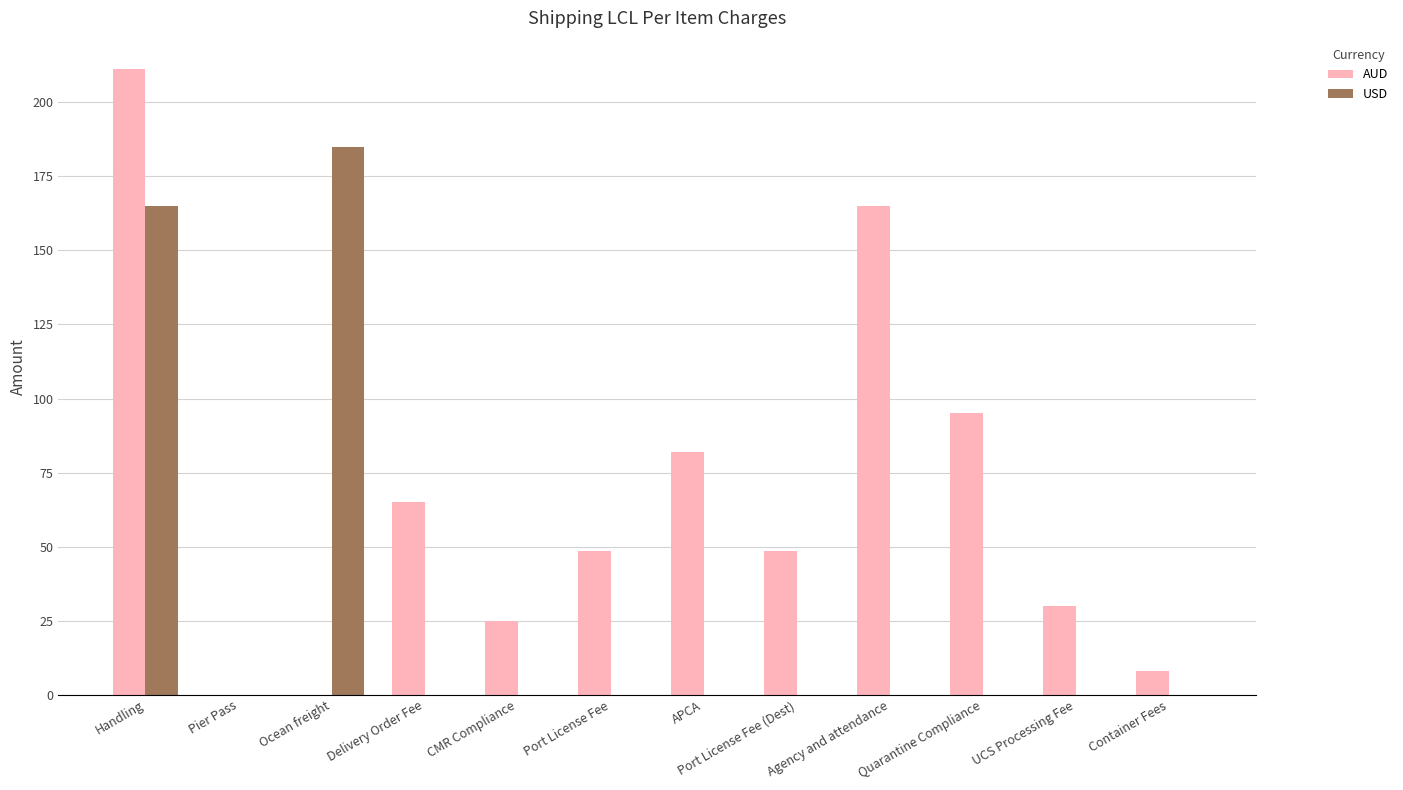

Which series has the largest total across all categories?

AUD